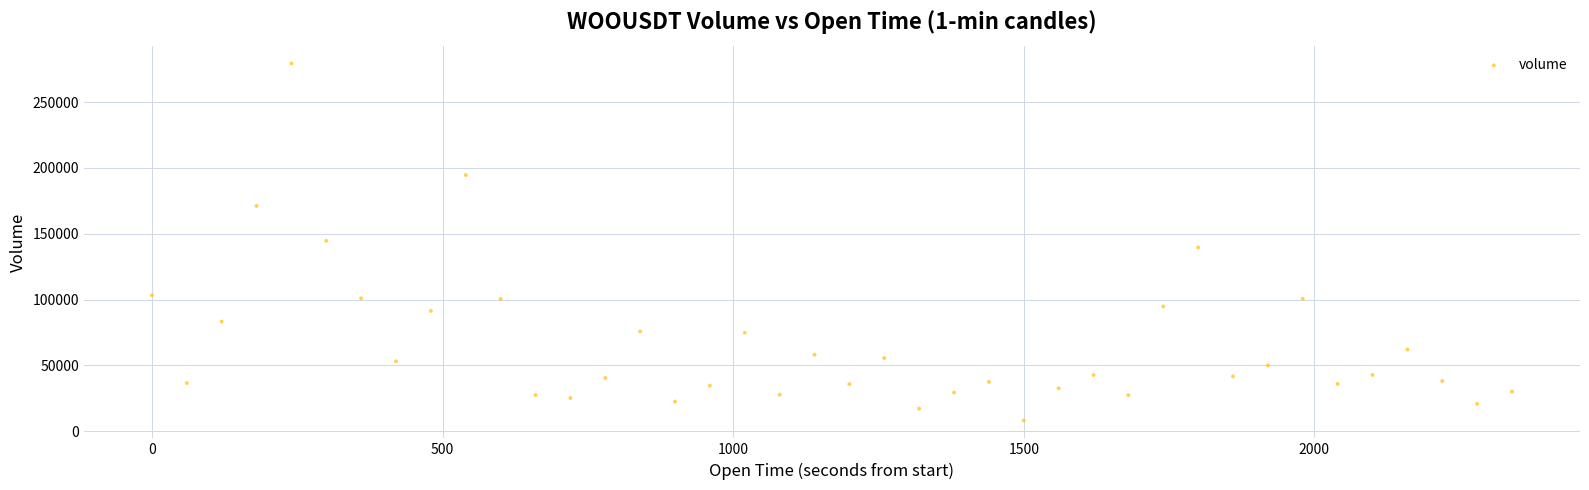

What is the range of X values (max minus min)?

2340